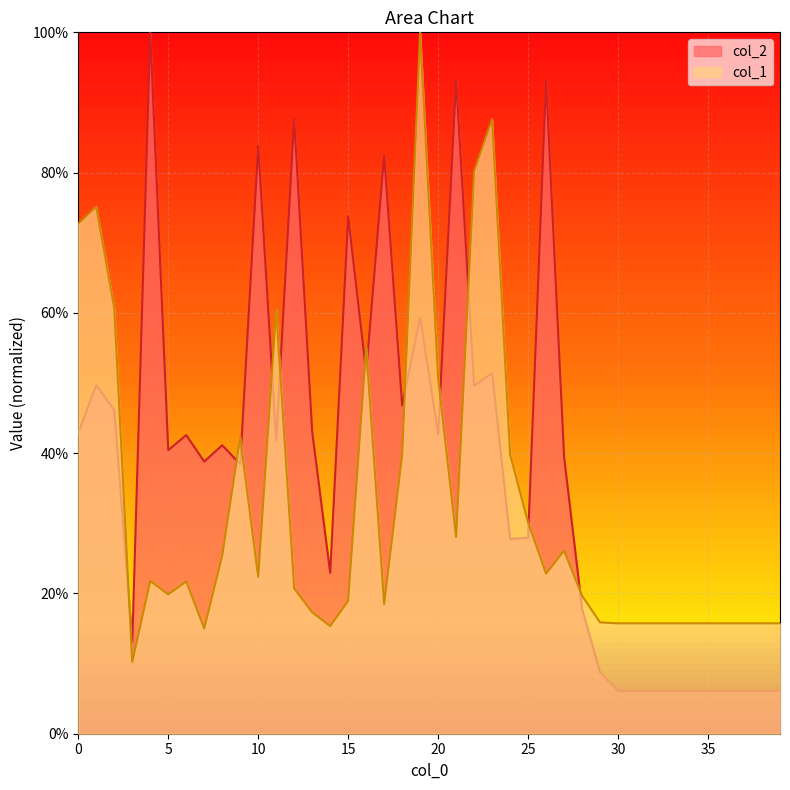

At how many categories does at least one series exceed 0?

40